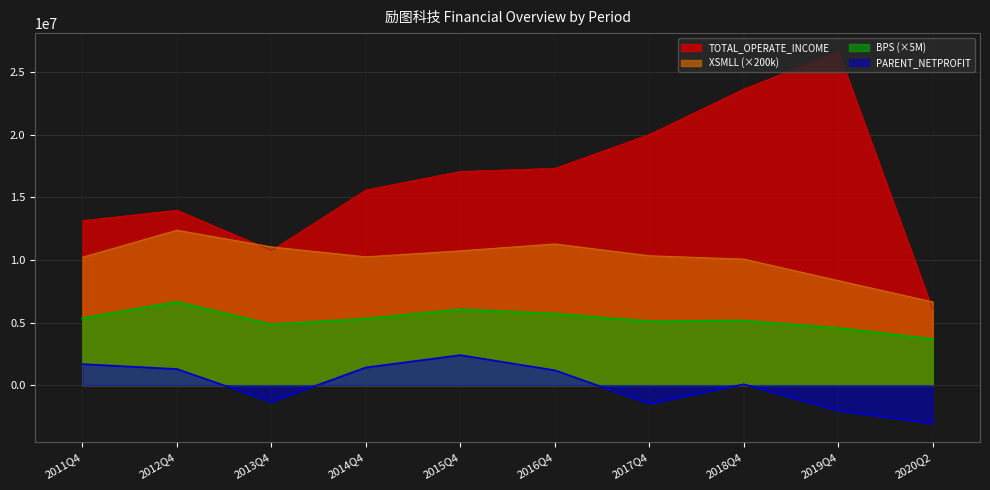

What is the difference between the maximum and second lowest values in the BPS series?

2100000.0